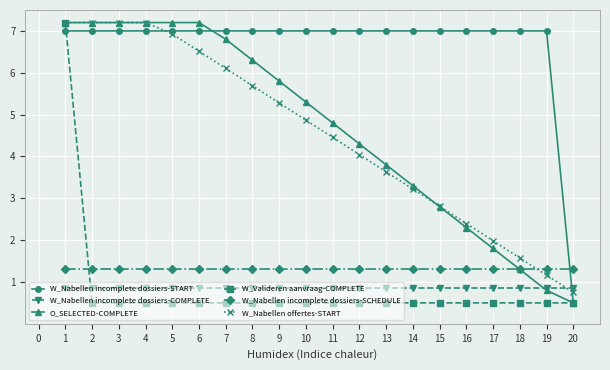

What is the difference between the second highest and minimum values in the W_Nabellen incomplete dossiers-START series?

6.5